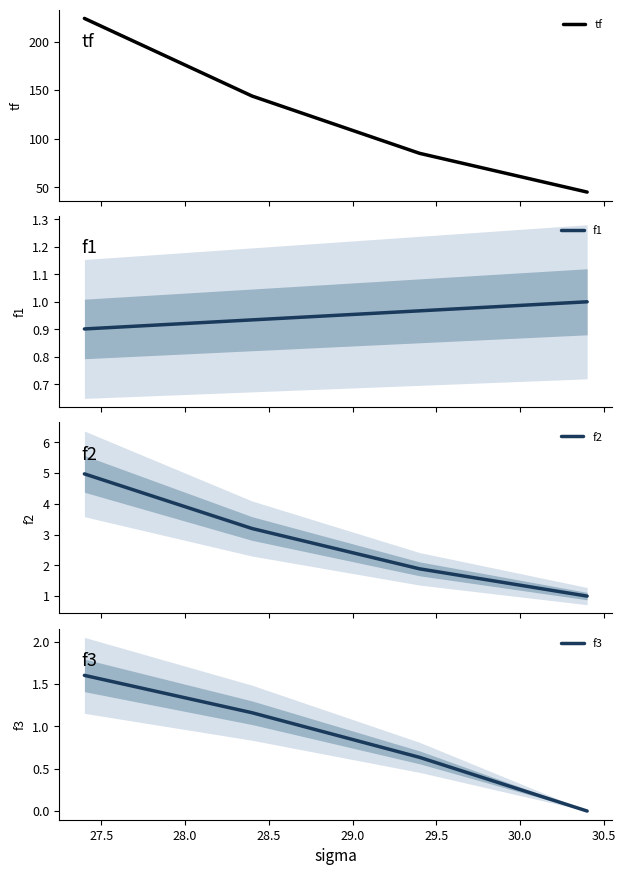

True or false: tf has more than 2 interior local peaks.

False